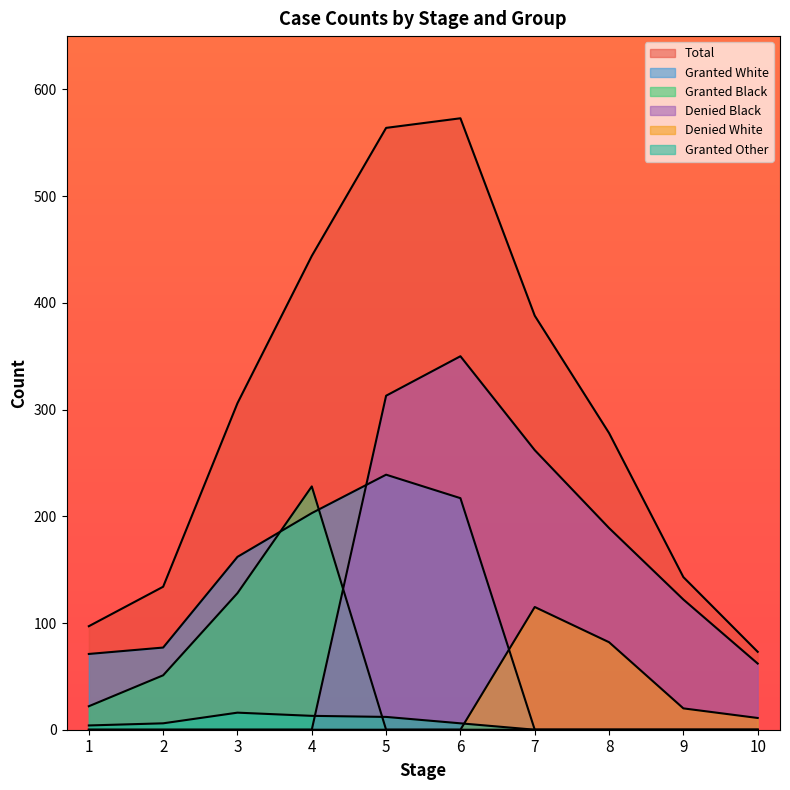

Where is Granted White nearest to the value 119?

2